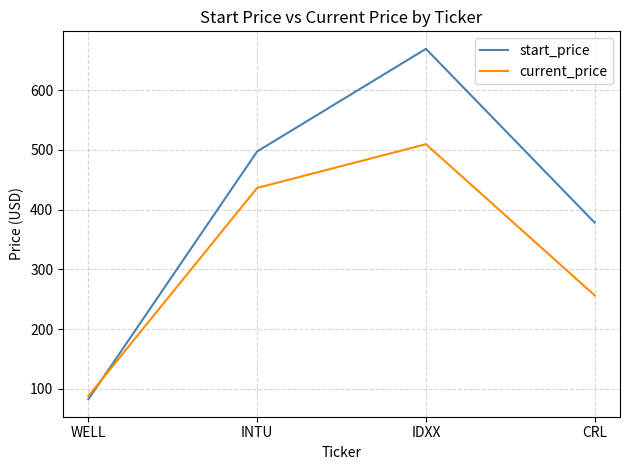

True or false: start_price has more than 1 interior local peaks.

False